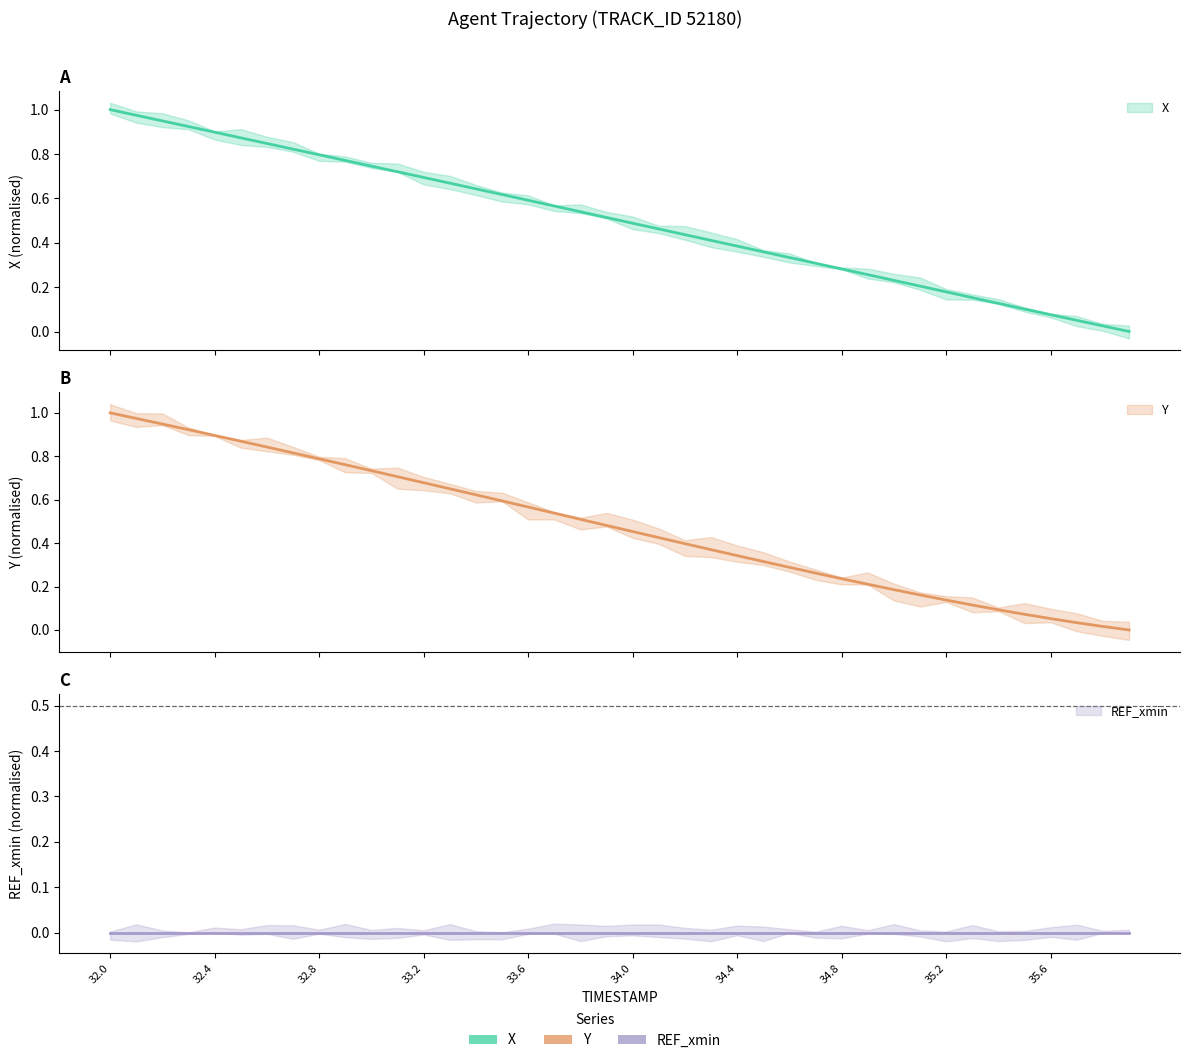

What position from the left is 33.4?

15